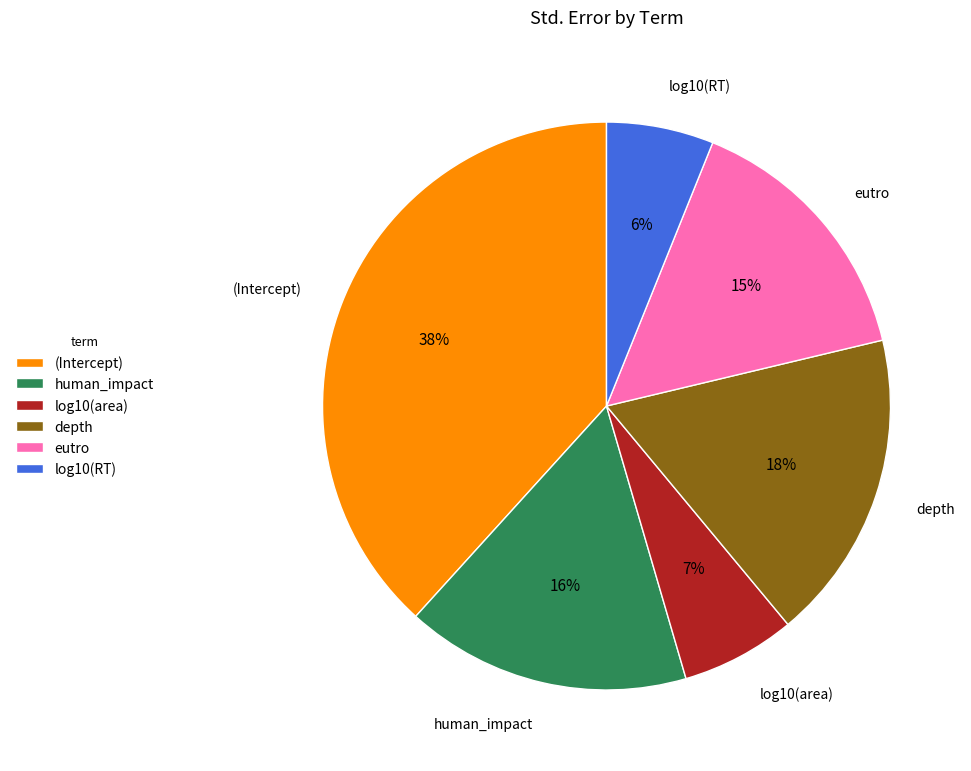

To the nearest percent, what is the difference between the eutro and (Intercept) slice percentages?

23%